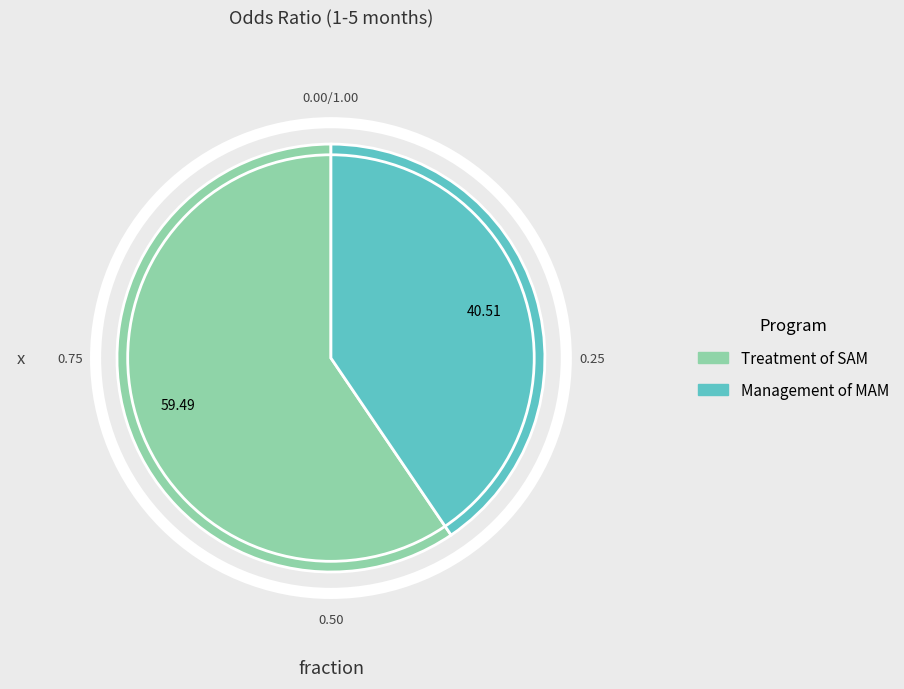

Is there a majority slice in this chart?

Yes